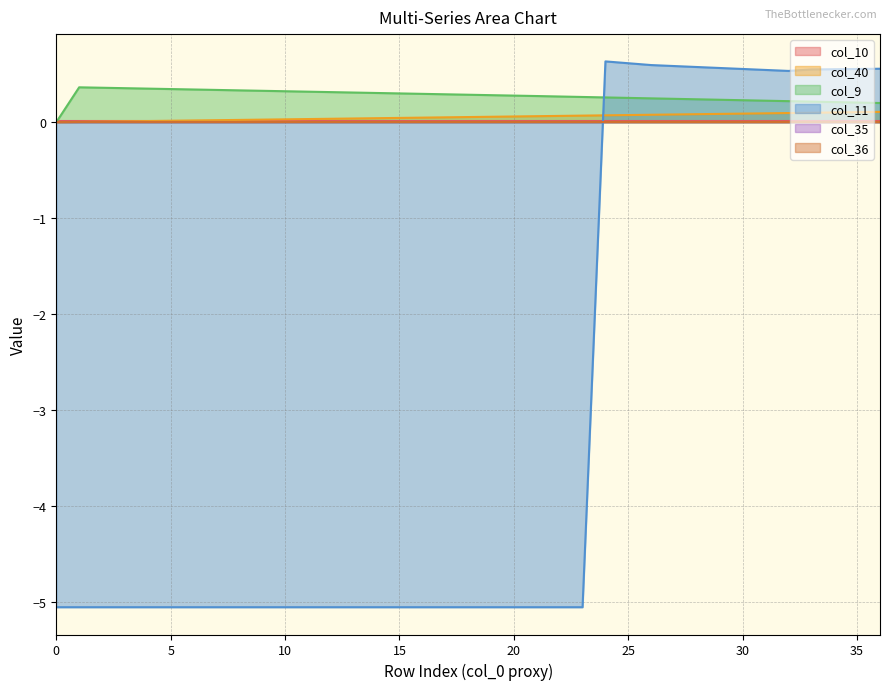

At 35, list the series in order from largest to smallest.

col_11, col_9, col_40